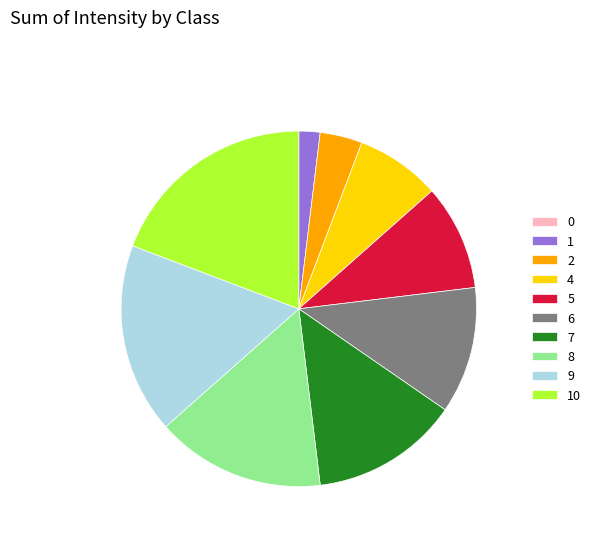

Do 4 and 2 together represent more than half of the pie?

No